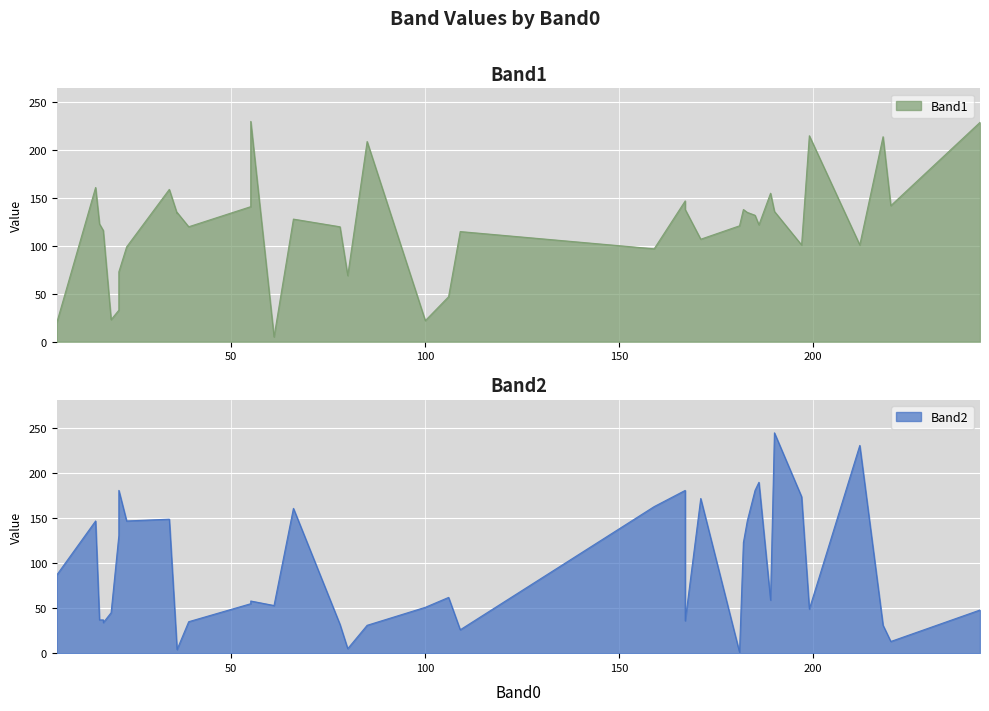

Rank the categories by Band1 value from lowest to highest.

61, 5, 100, 19, 21, 106, 80, 21, 159, 23, 212, 197, 171, 17, 109, 17, 78, 39, 181, 186, 16, 66, 185, 36, 183, 36, 190, 182, 167, 55, 220, 167, 189, 34, 15, 85, 218, 199, 243, 55